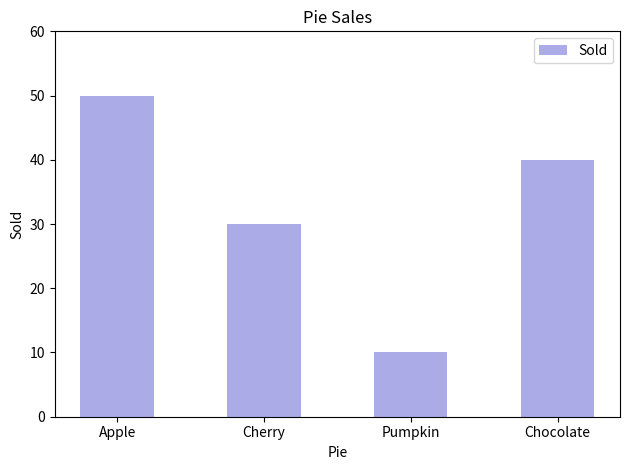

At which label is the value closest to 30?

Cherry